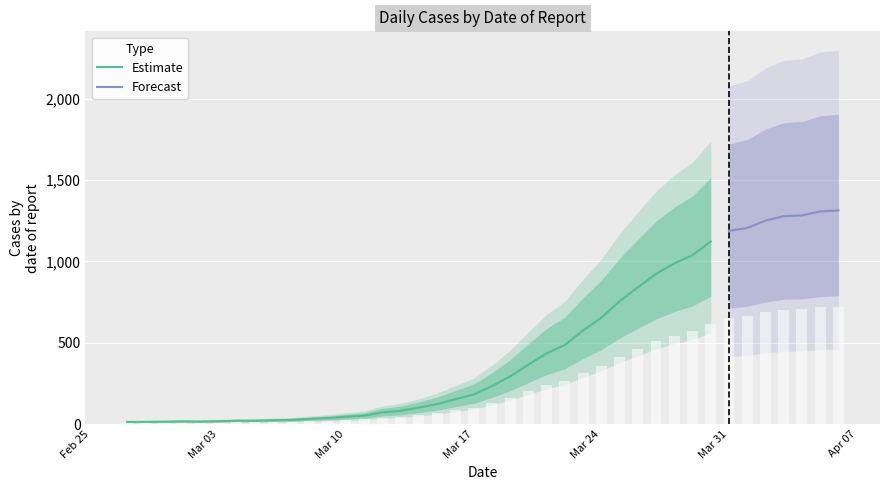

How many categories are shown in the chart?

40